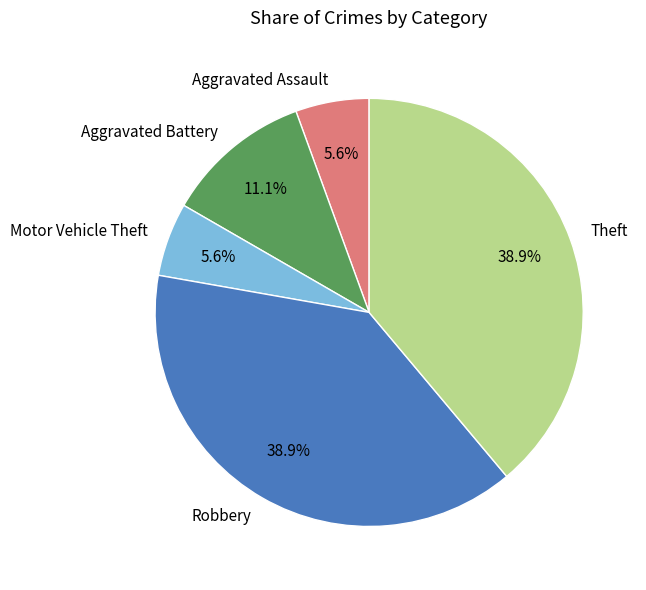

Is Aggravated Battery the majority of the pie?

No